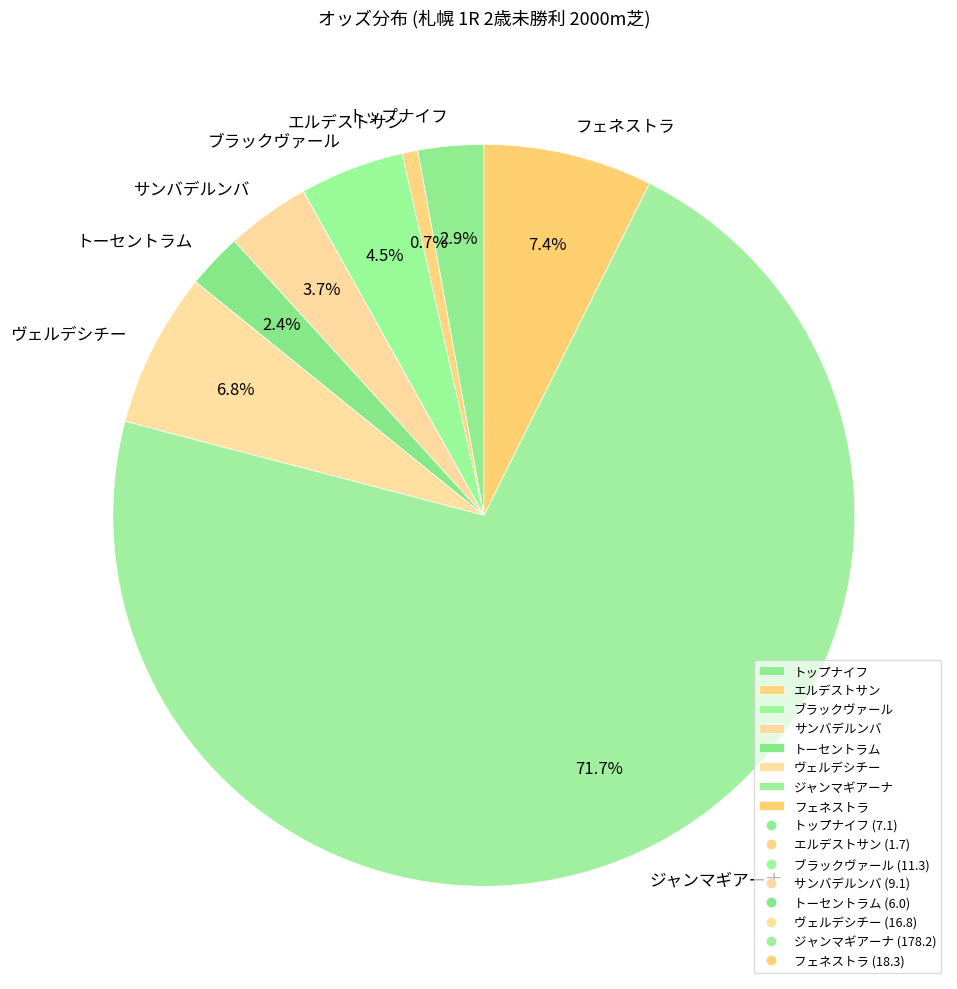

Is there a majority slice in this chart?

Yes